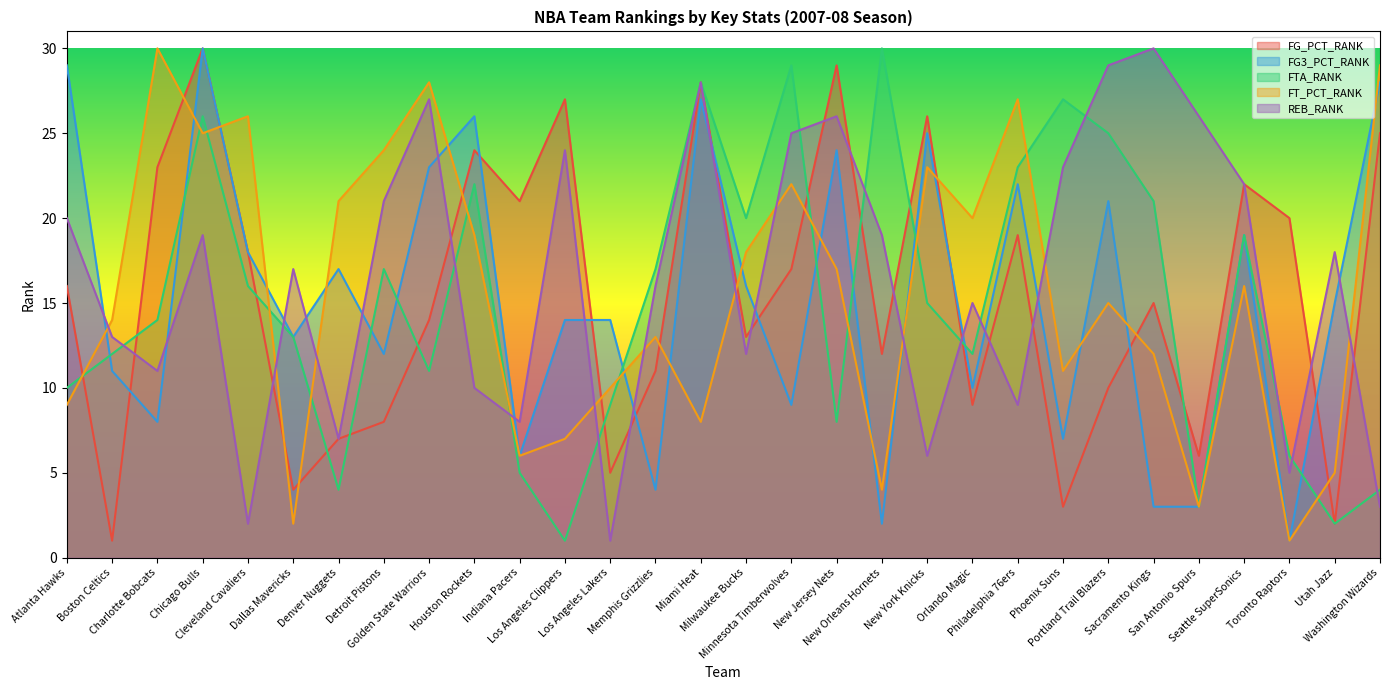

How many lines are shown in the chart?

5